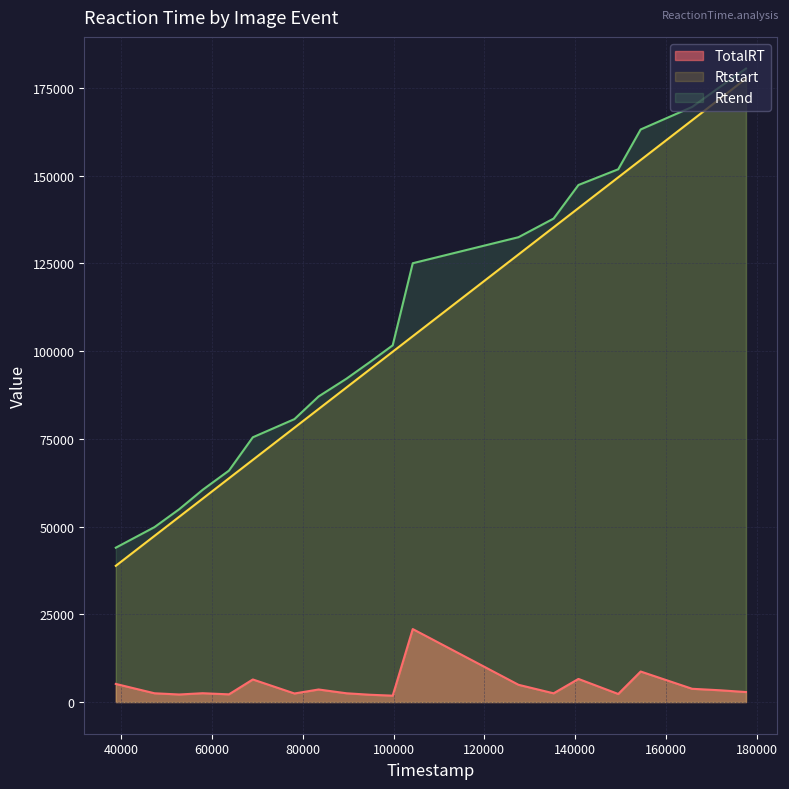

At how many categories does at least one series exceed 135932?

7